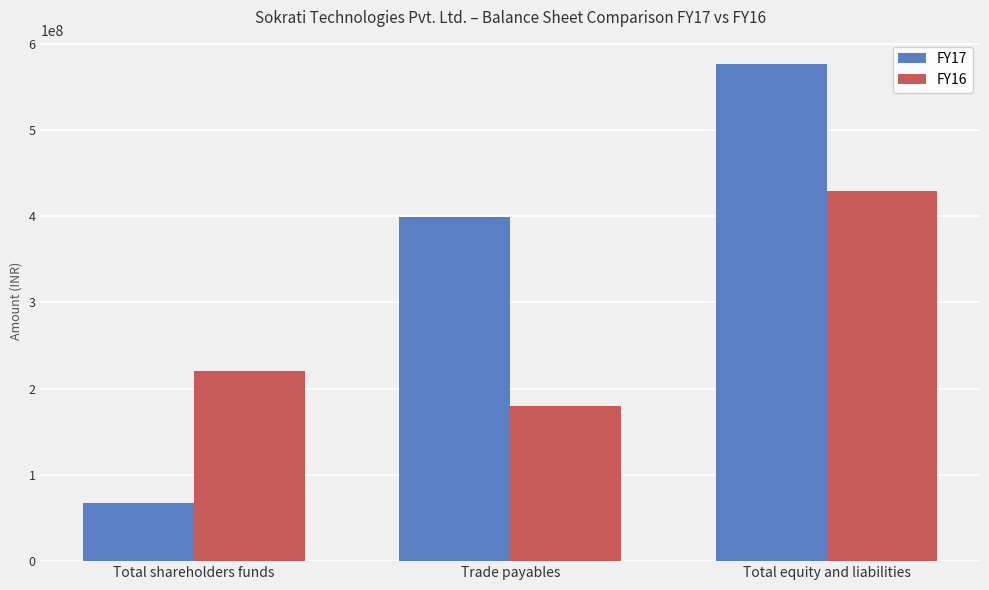

Is it true that FY17 equals 575899467 at Total equity and liabilities?

True